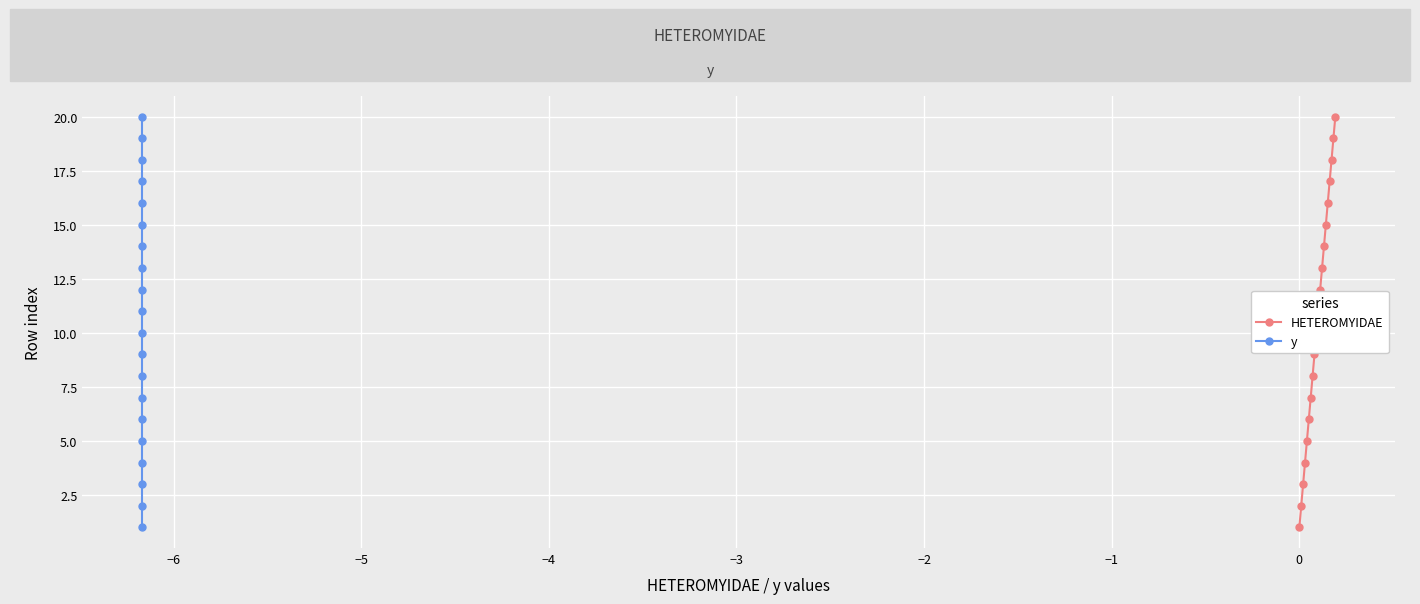

True or false: HETEROMYIDAE has more than 0 interior local peaks.

False